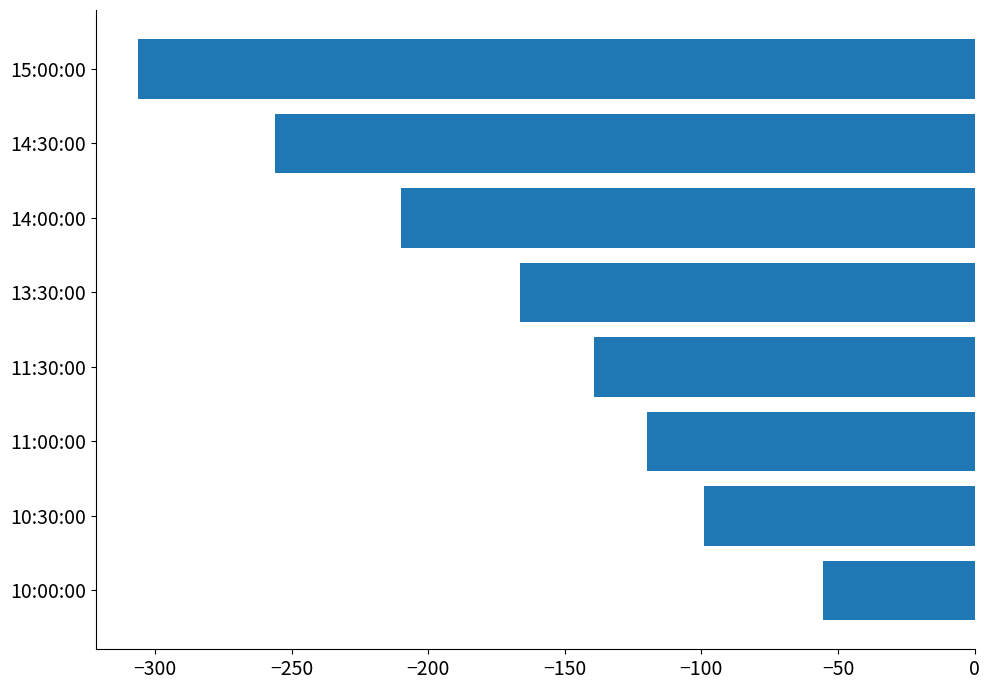

List the labels in order of value, largest first.

10:00:00, 10:30:00, 11:00:00, 11:30:00, 13:30:00, 14:00:00, 14:30:00, 15:00:00